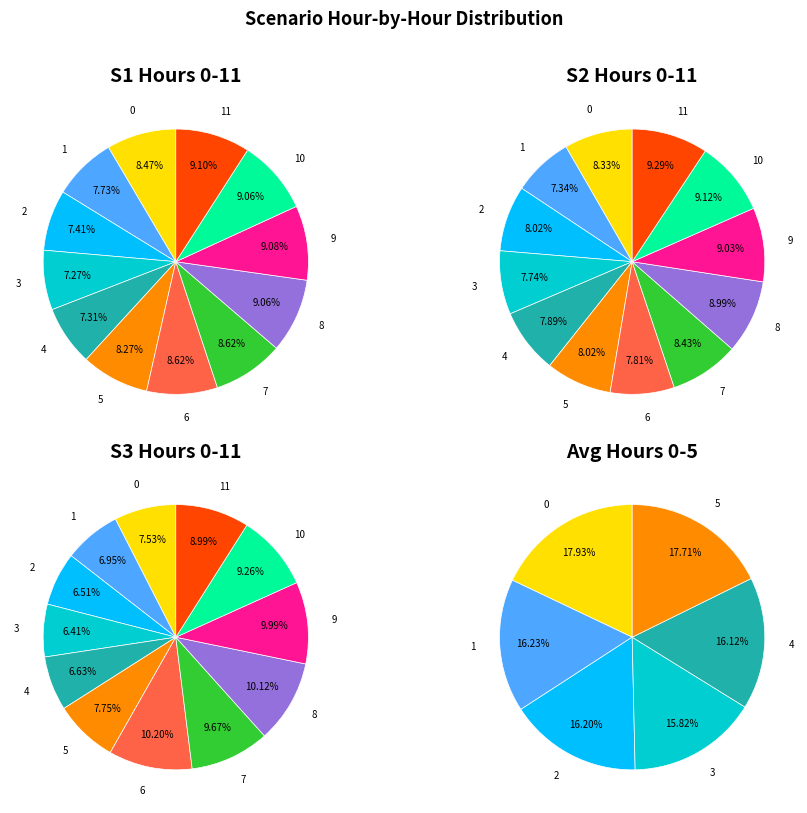

Which series has the widest spread of values?

Scenario 3